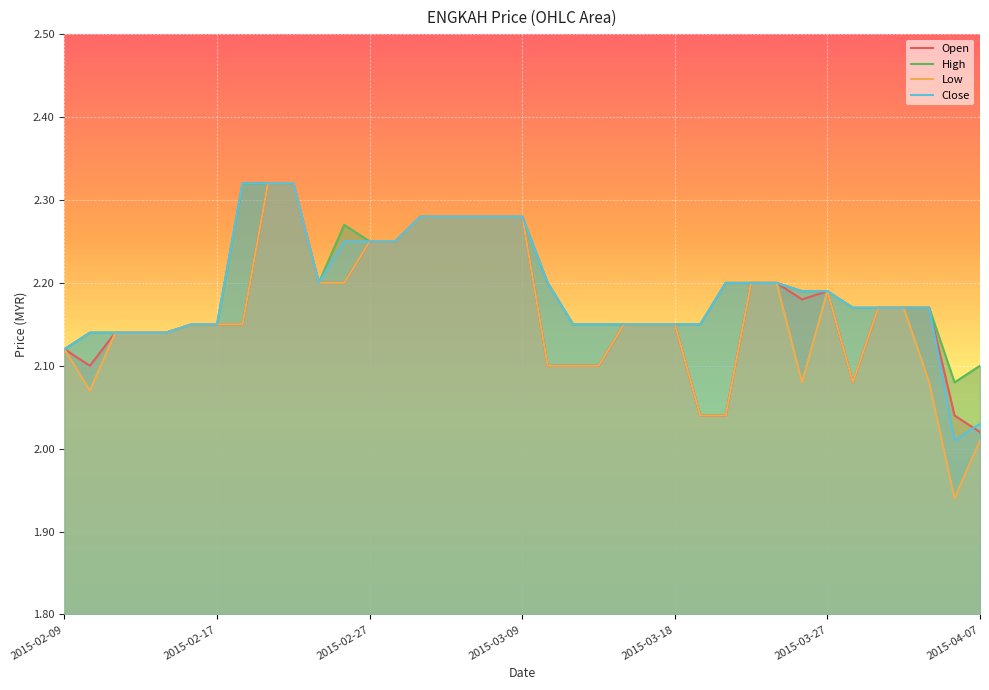

Rank the series at 27 from highest to lowest value.

Open, High, Low, Close